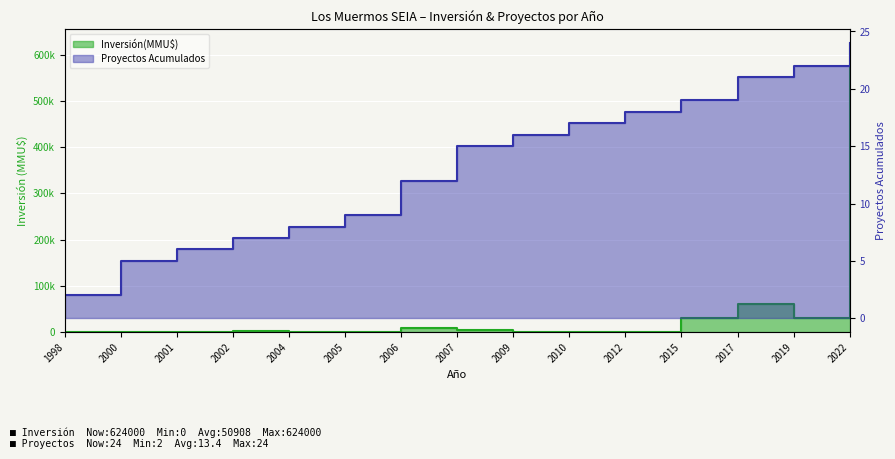

Reading right to left, what are all the values shown in this chart?

Inversión(MMU$): 2022=624000	2019=30500	2017=61000	2015=30500	2012=100	2010=260	2009=22	2007=4744	2006=8200	2005=278	2004=0	2002=2500	2001=750	2000=740	1998=40
Proyectos Acumulados: 2022=24	2019=22	2017=21	2015=19	2012=18	2010=17	2009=16	2007=15	2006=12	2005=9	2004=8	2002=7	2001=6	2000=5	1998=2